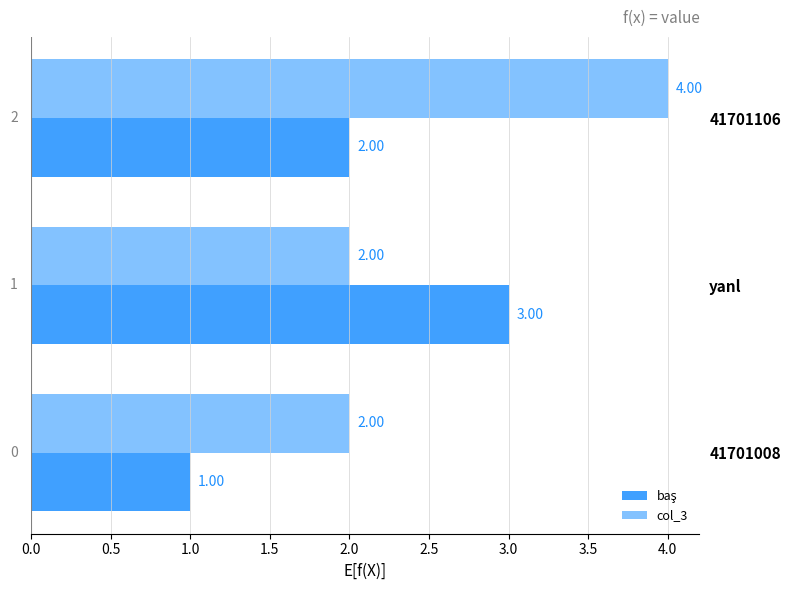

How many values in the col_3 series exceed 2?

1